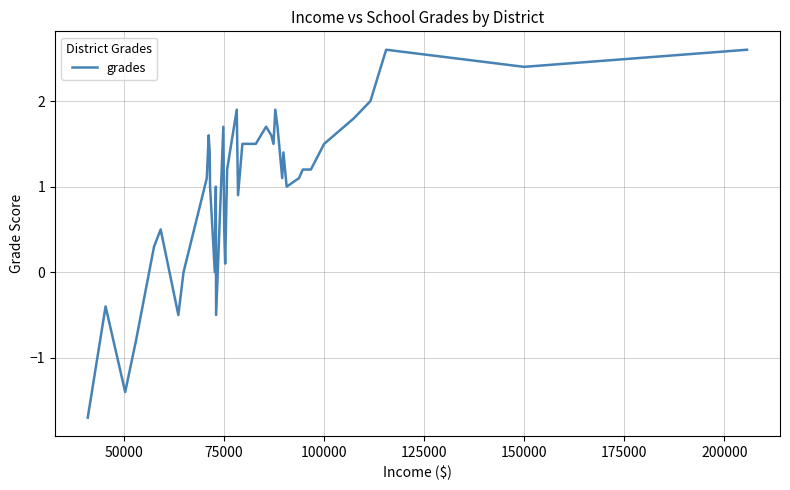

What is the minimum value shown in the chart?

-1.7